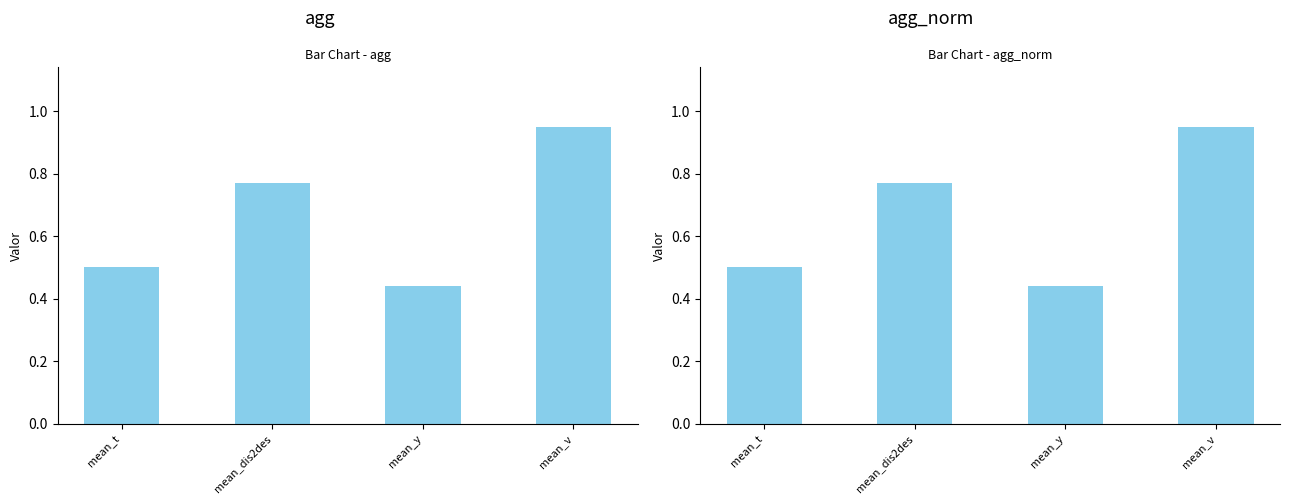

What is the label of the 3rd bar from the right?

mean_dis2des